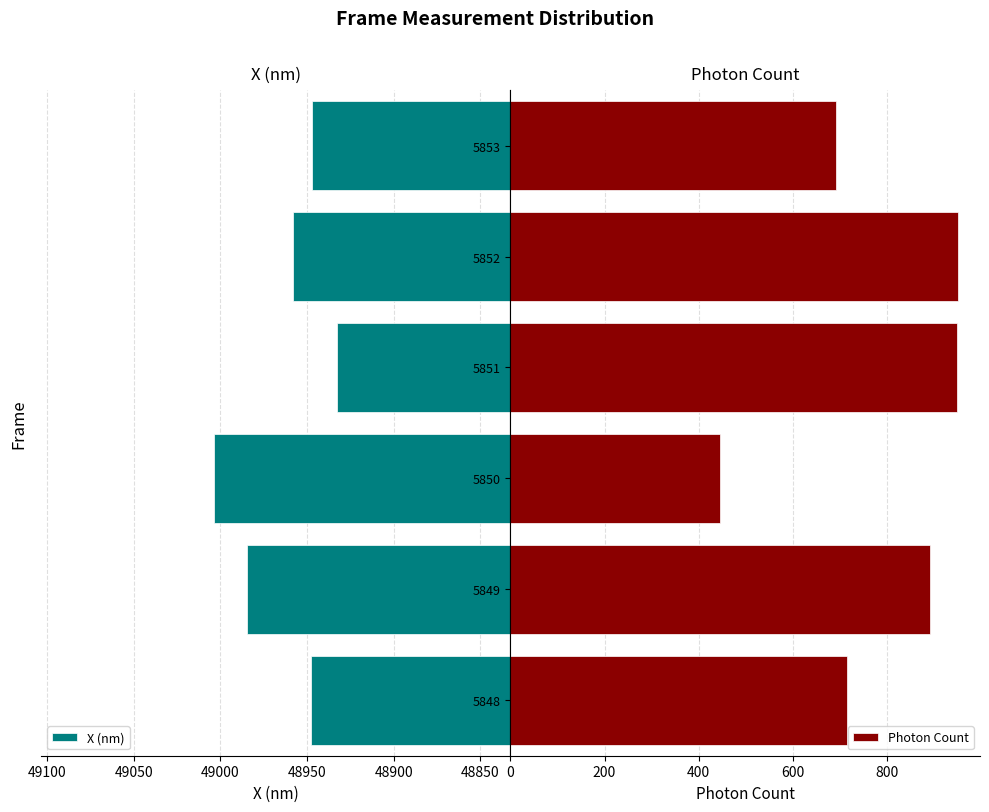

How many values in the X (nm) series are below 48958?

3